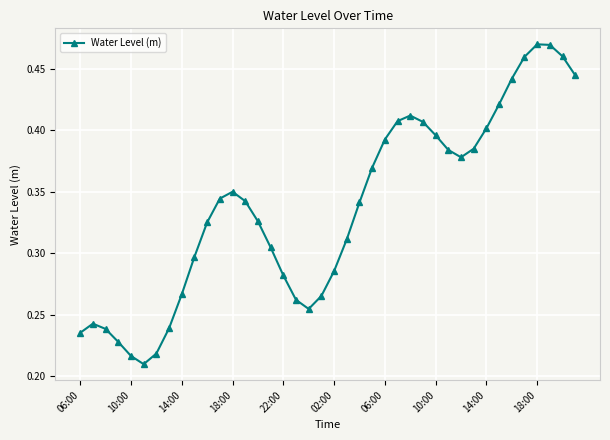

How many values are between 0 and 1?

40